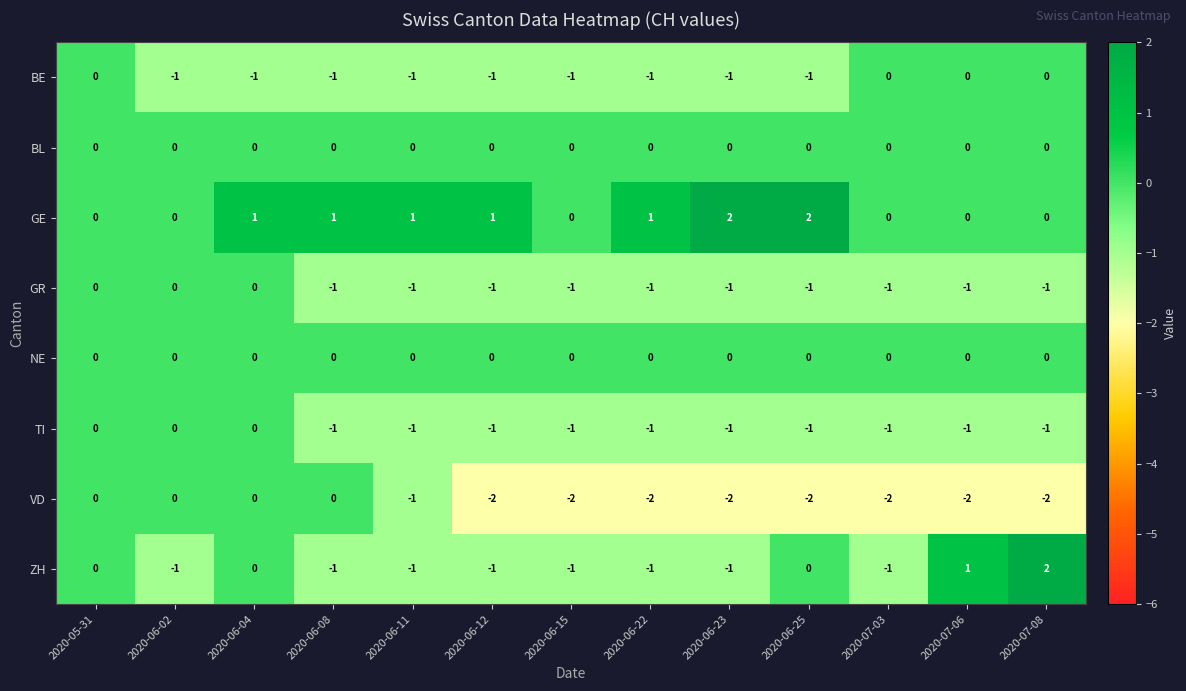

Between 2020-06-12 and 2020-06-23, which series saw the biggest shift?

GE